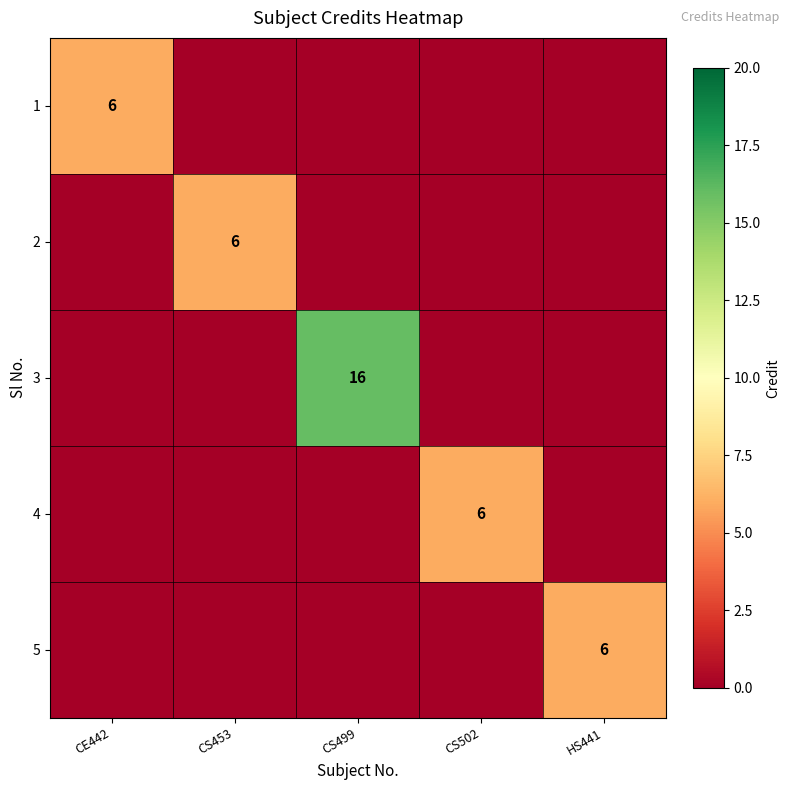

The 3 series shows 10 at CS499. True or false?

False